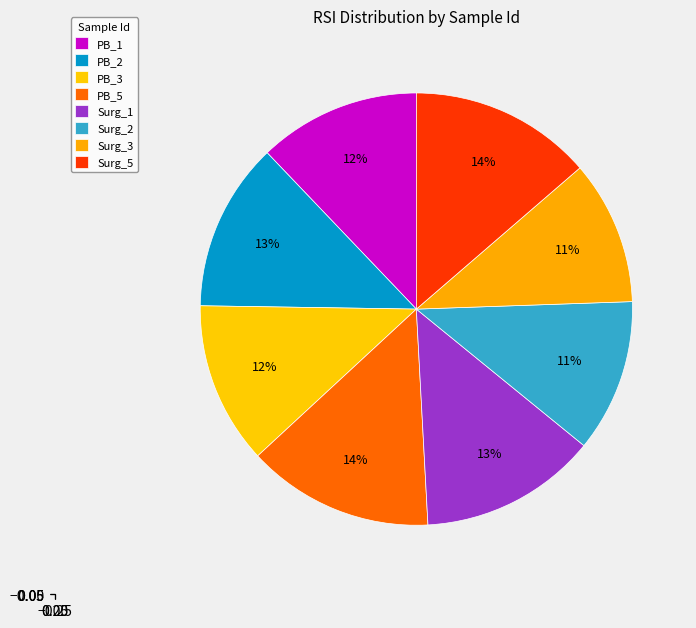

How many segments does this pie chart have?

8